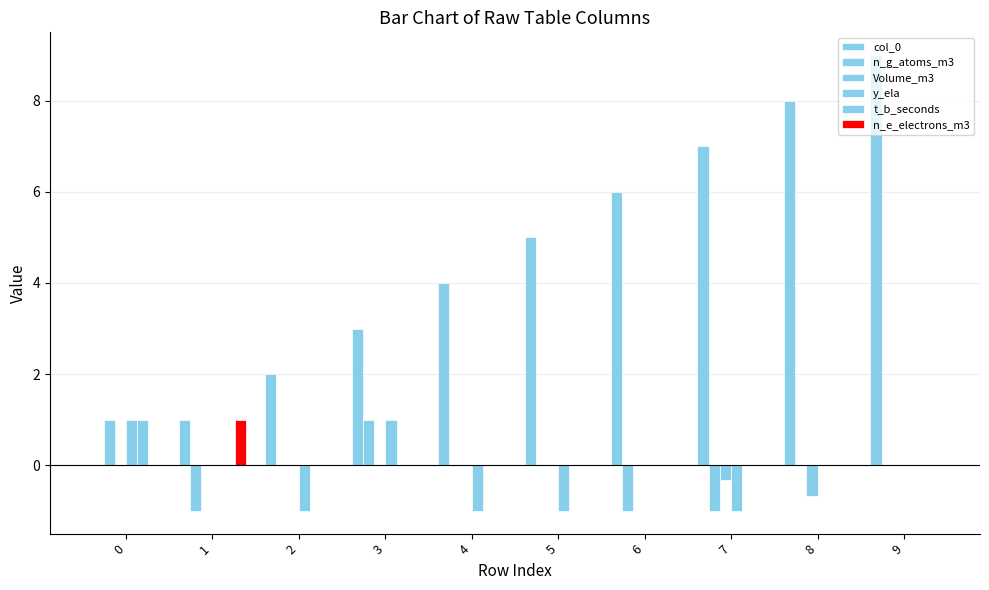

Count the number of categories in the chart.

10